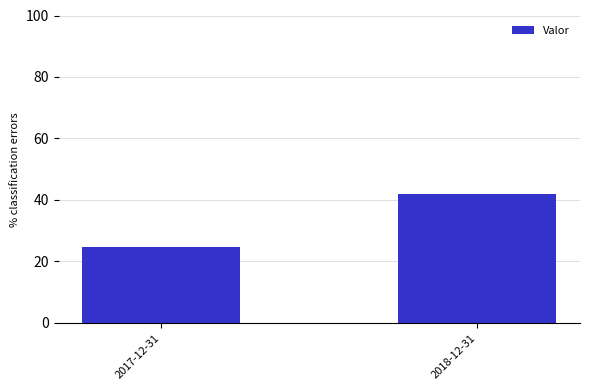

What is the average value?

33.2